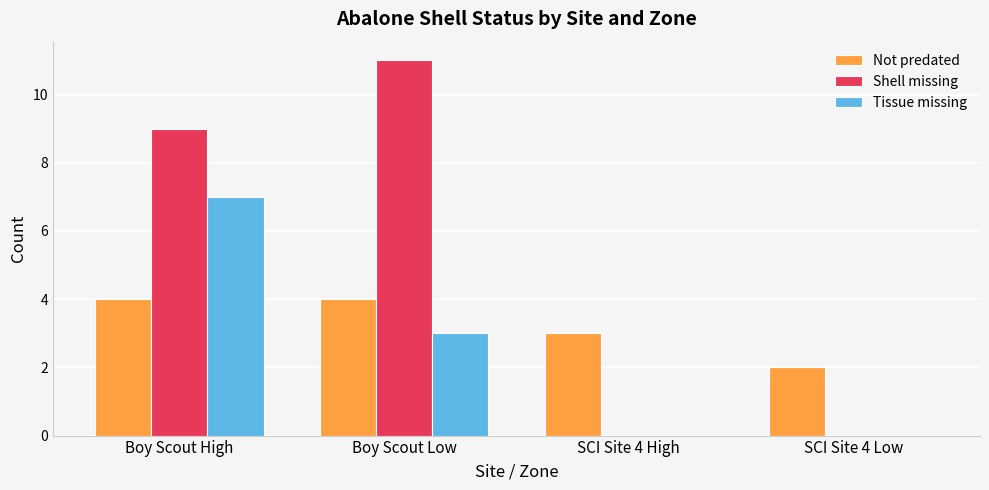

Between Boy Scout High and SCI Site 4 High, which series saw the biggest shift?

Shell missing